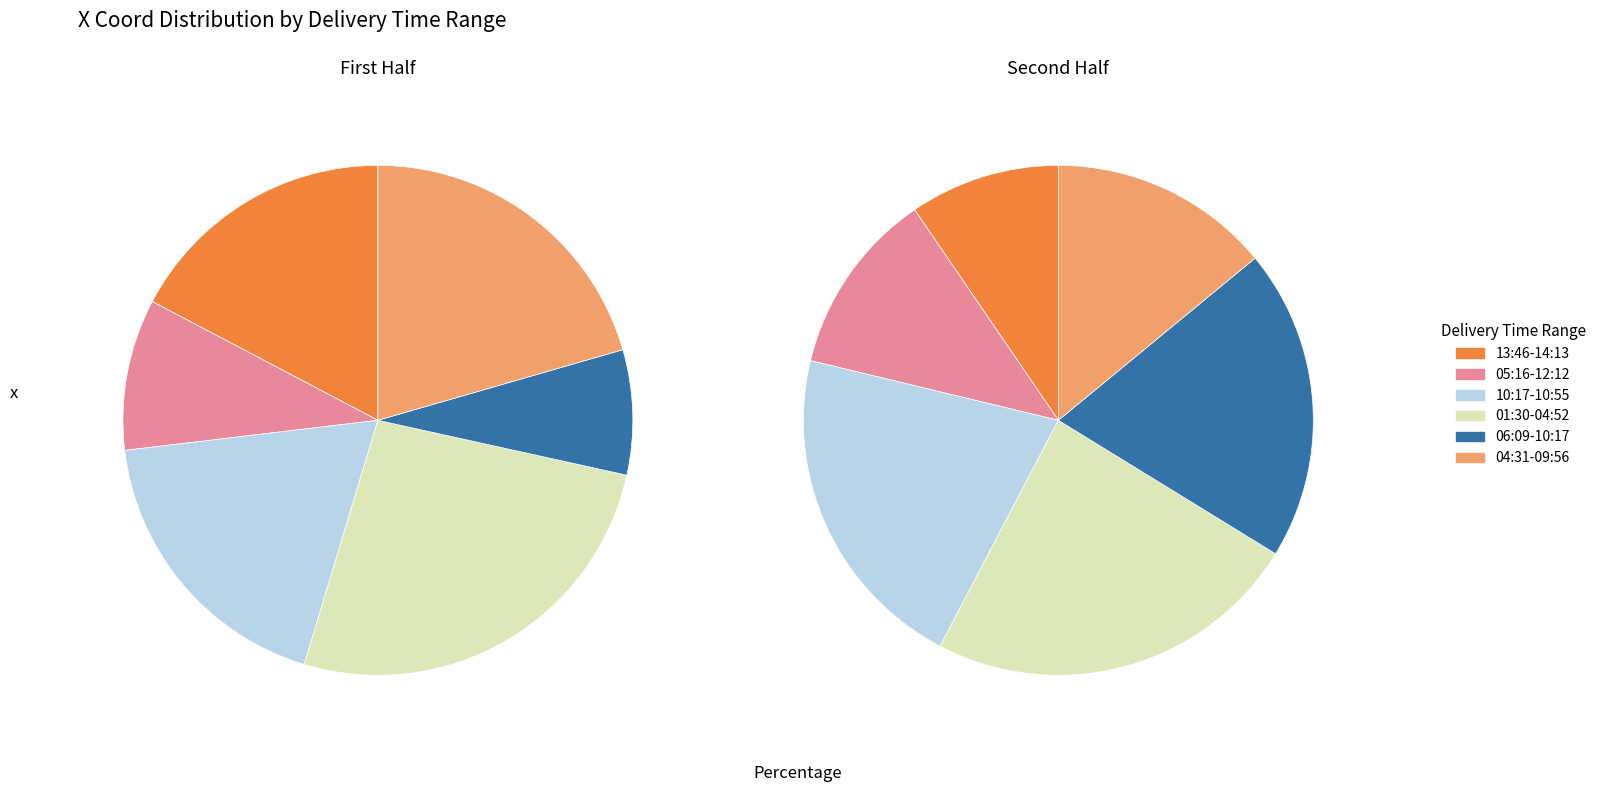

Is there any slice that represents more than half of the pie?

No